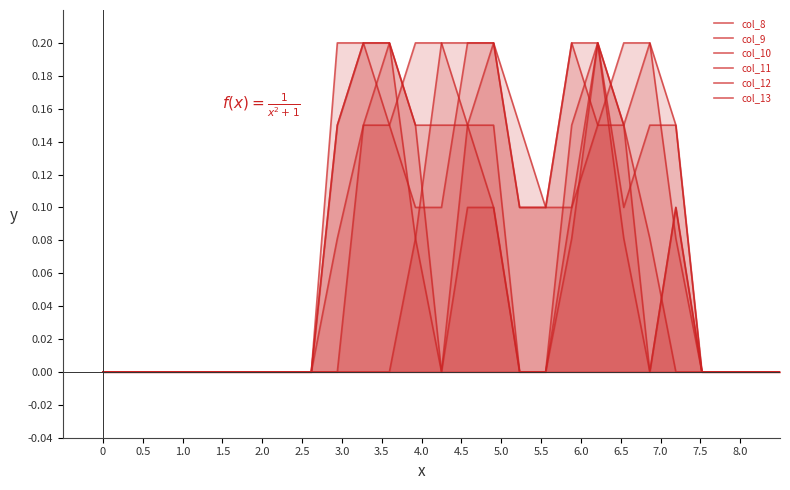

Does the chart display data point markers on the line(s)?

No